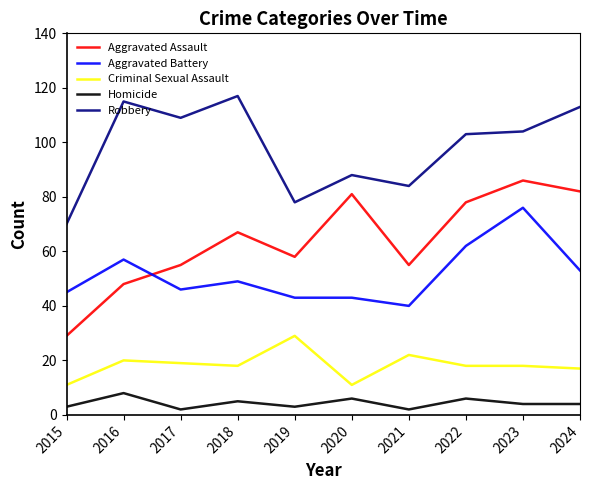

What is the difference between the maximum and minimum values in the Robbery series?

47